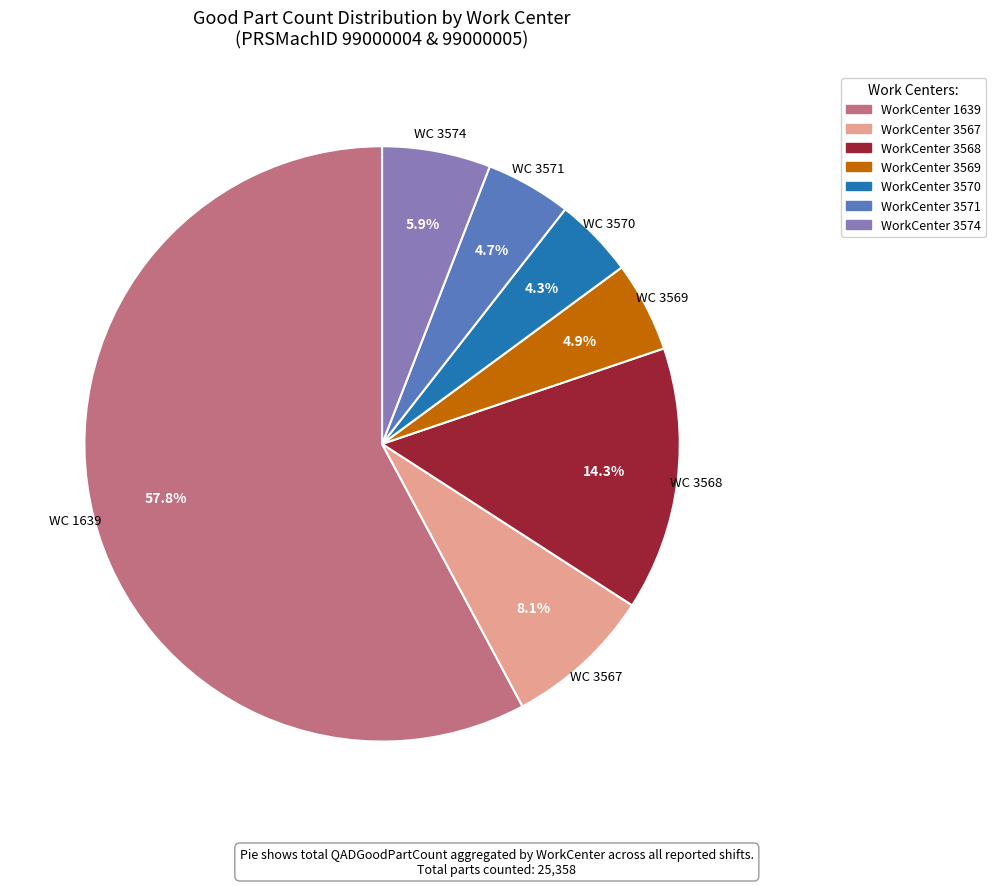

Is there any slice that represents more than half of the pie?

Yes